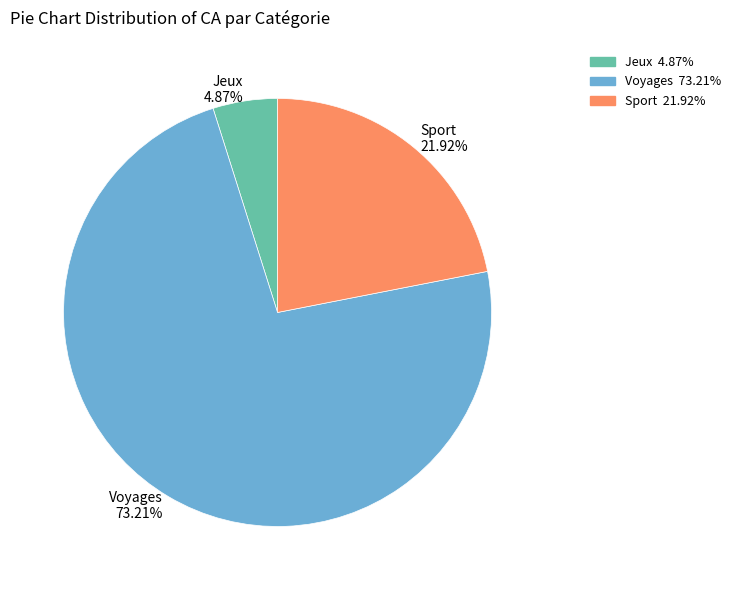

Count the number of slices in the pie.

3